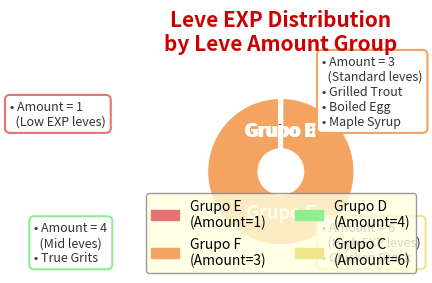

Is there any slice that represents more than half of the pie?

Yes